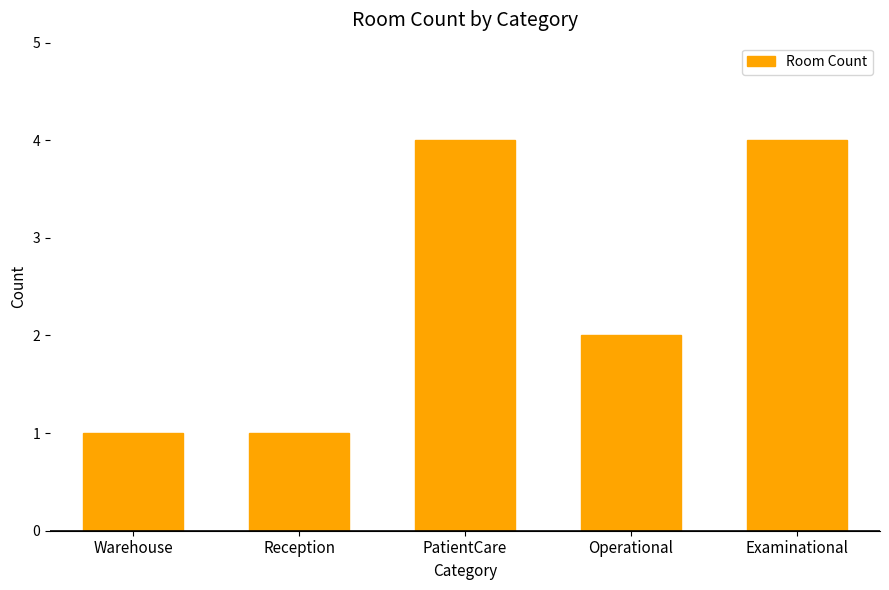

Between Examinational and Operational, which is larger?

Examinational